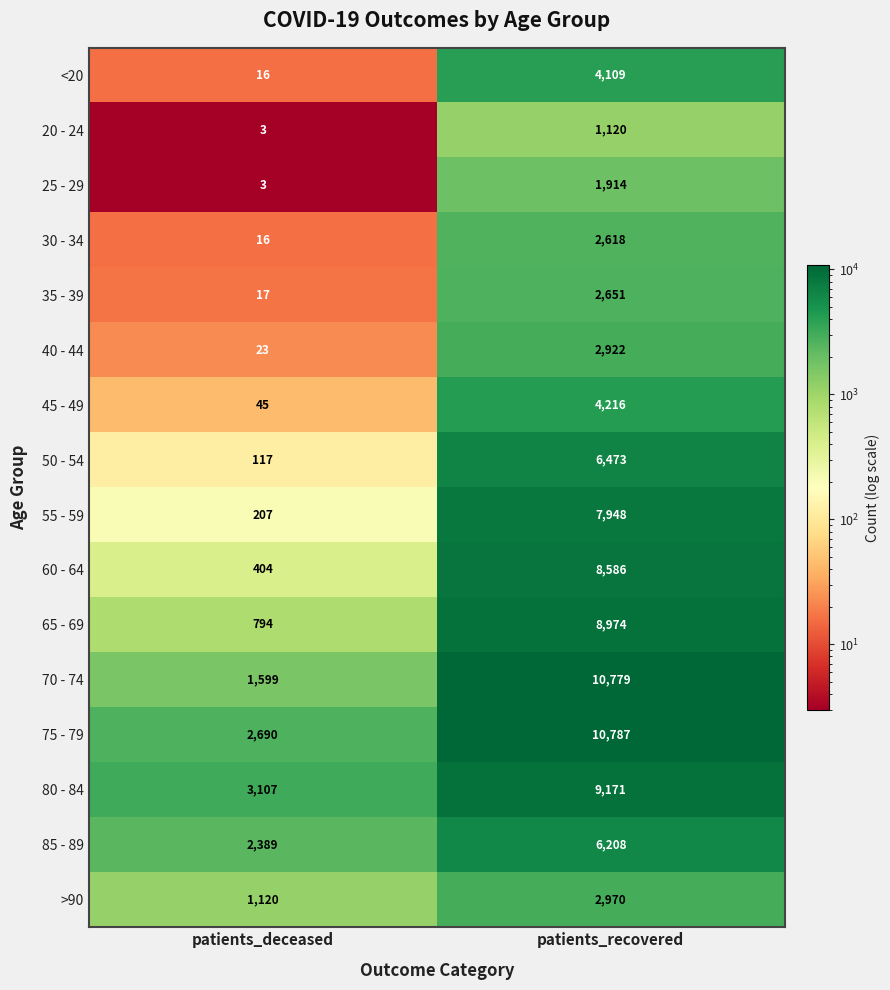

Rank the series at patients_recovered from lowest to highest value.

20 - 24, 25 - 29, 30 - 34, 35 - 39, 40 - 44, >90, <20, 45 - 49, 85 - 89, 50 - 54, 55 - 59, 60 - 64, 65 - 69, 80 - 84, 70 - 74, 75 - 79